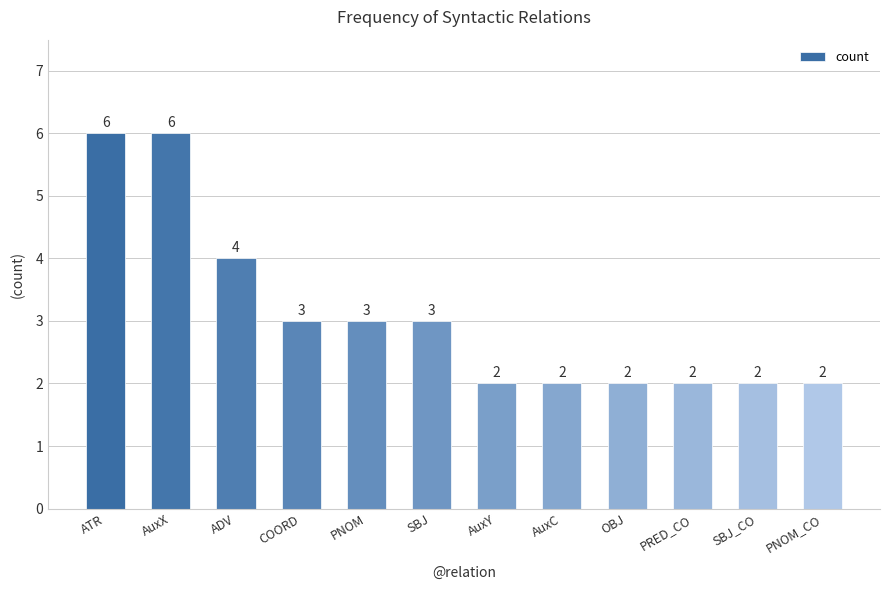

Does the chart contain any negative values?

No